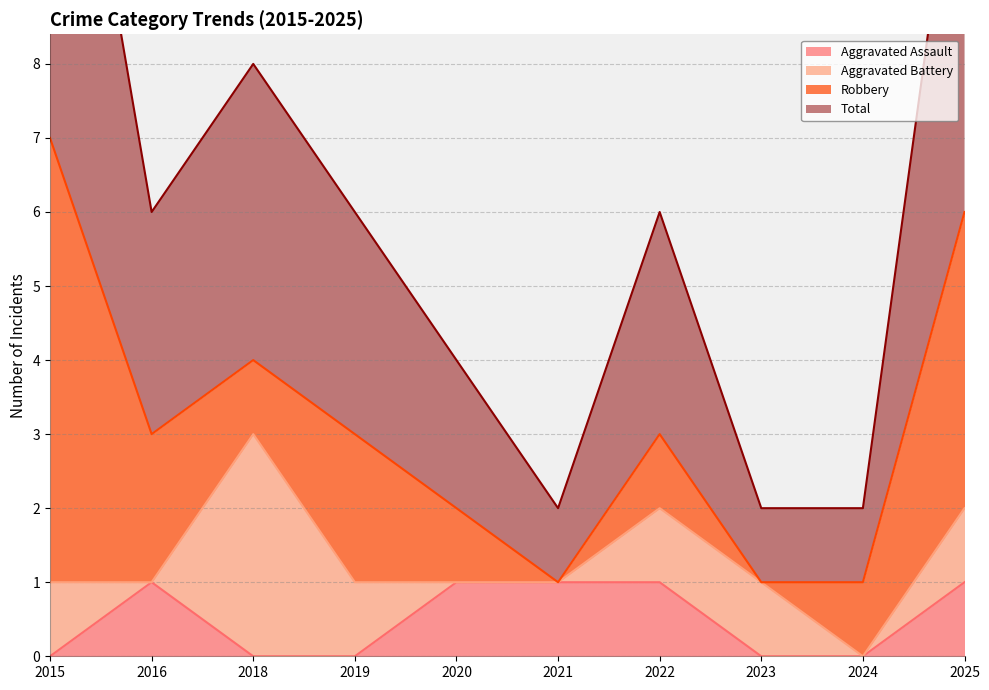

The value of Aggravated Assault at 2018 is 0. True or false?

True